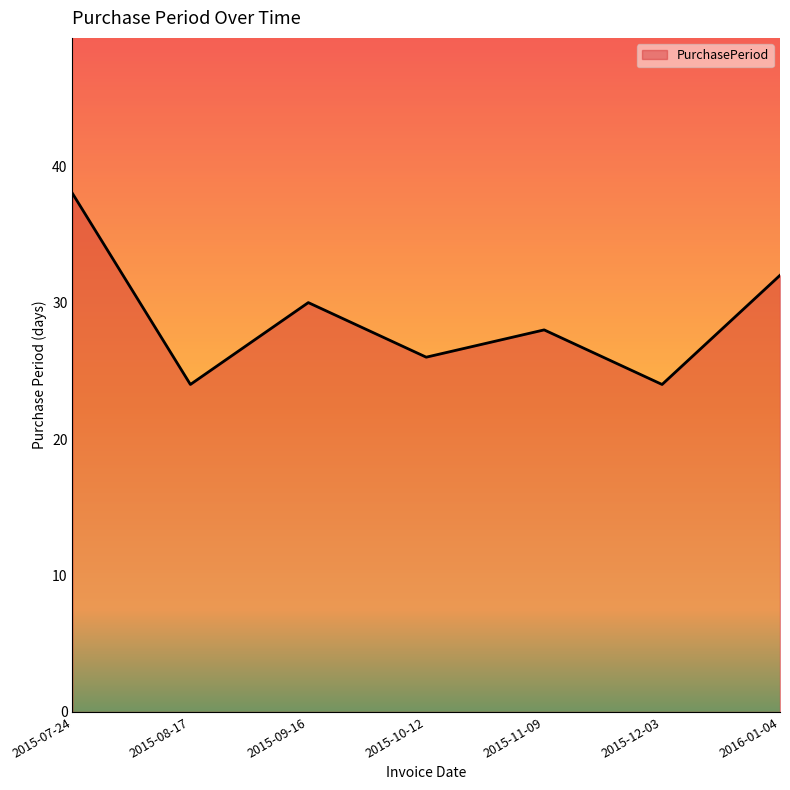

Reading right to left, extract all data points from this chart.

32	24	28	26	30	24	38